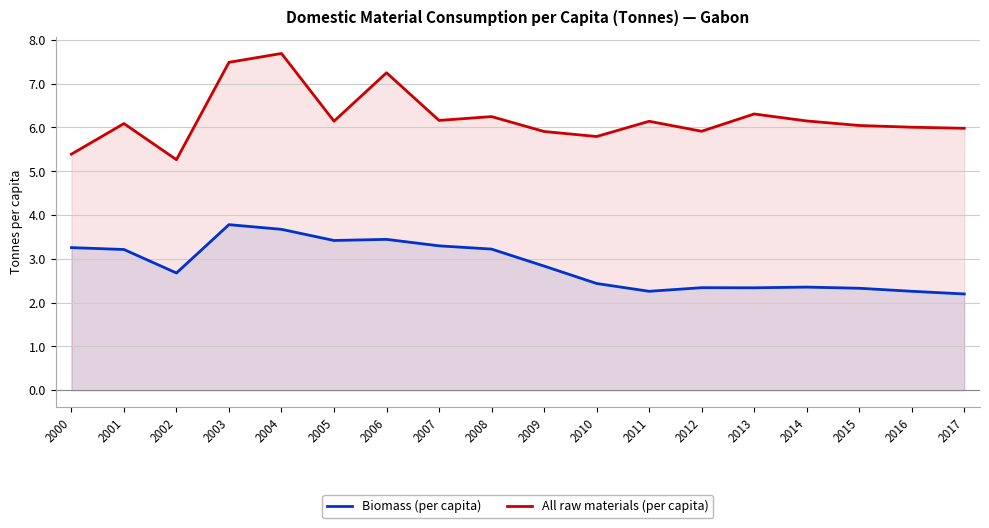

True or false: Biomass (per capita) and All raw materials (per capita) intersect in this chart.

False